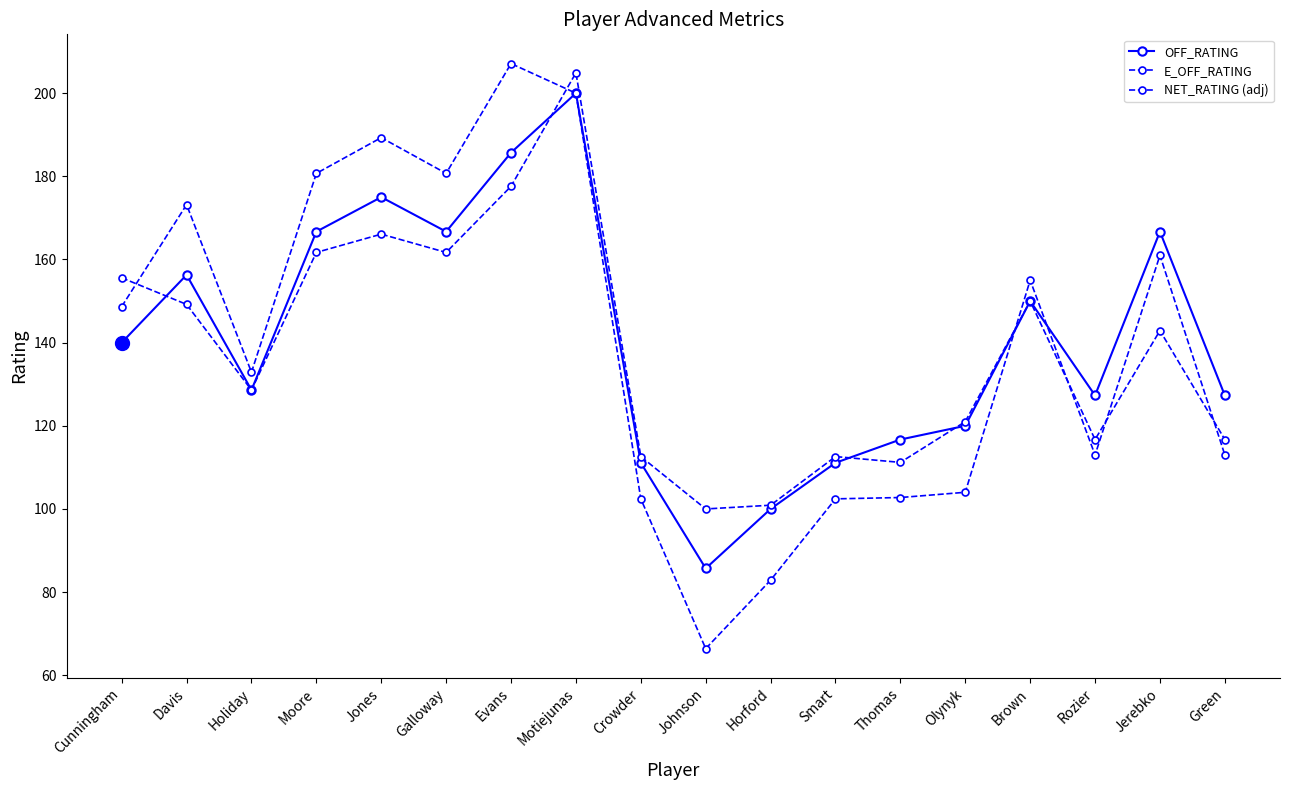

Count the number of data series in this chart.

3